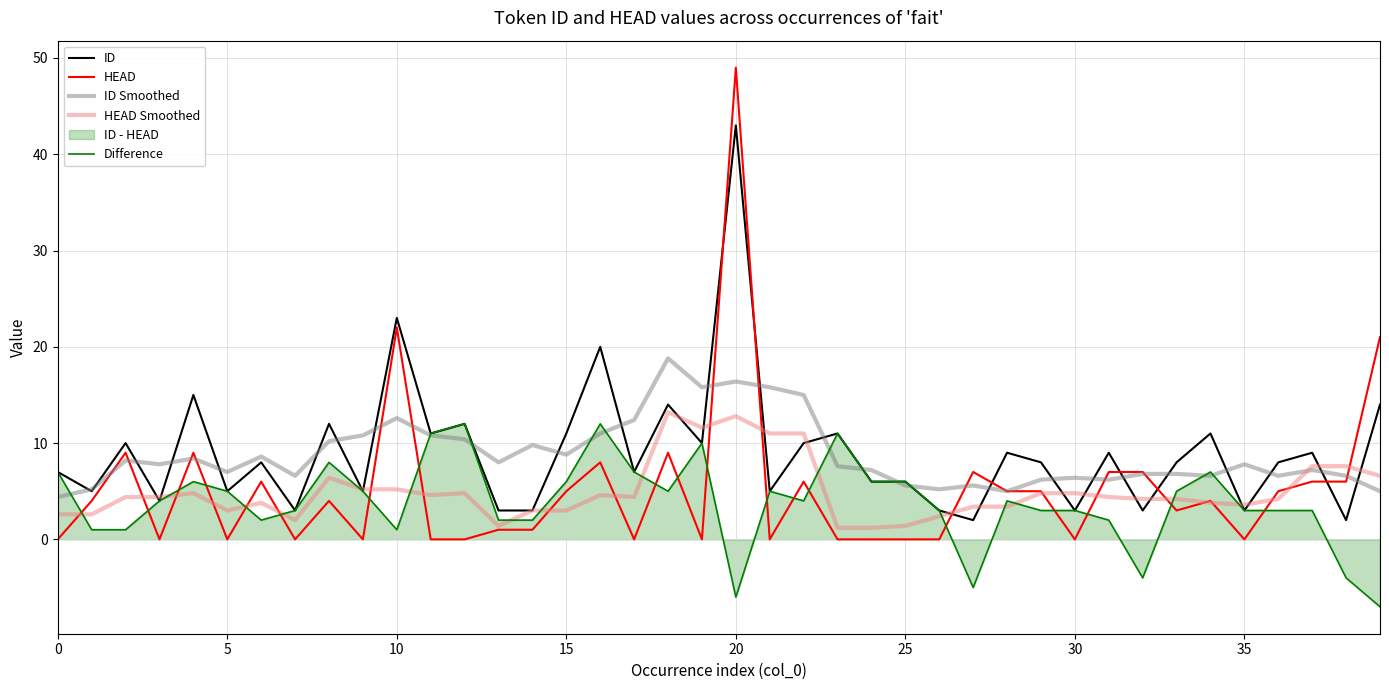

List the series in order of their peak value, lowest first.

Difference, HEAD Smoothed, ID Smoothed, ID, HEAD